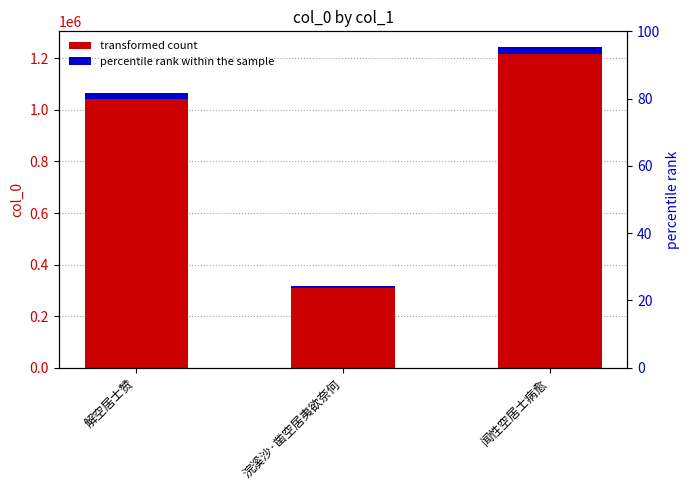

Where does the data first go above 1065331?

闻性空居士病愈